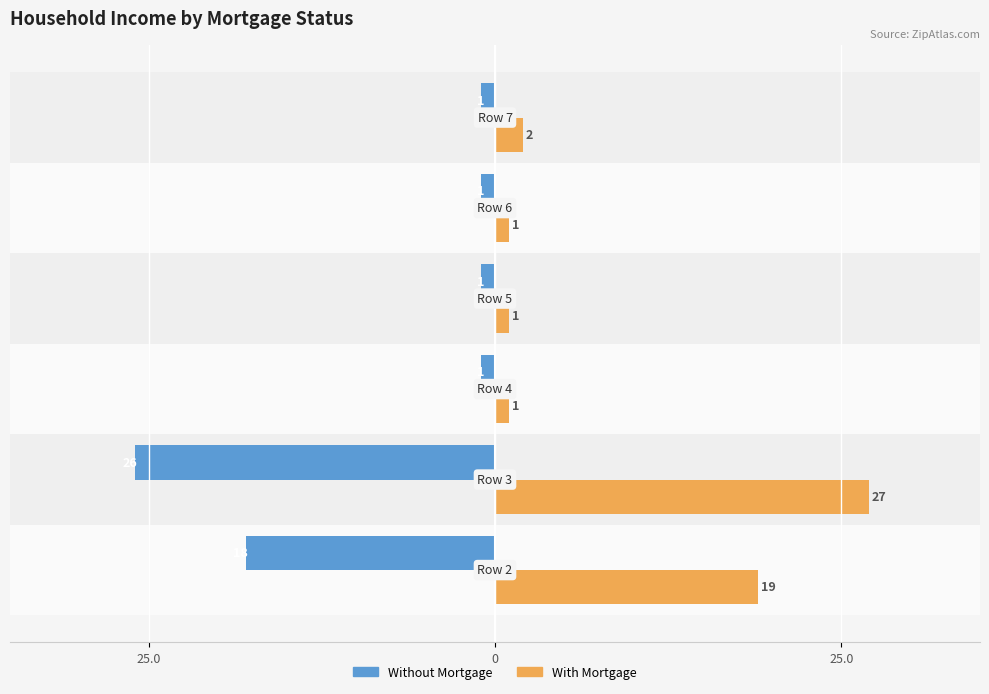

At how many categories does at least one series exceed 26?

1